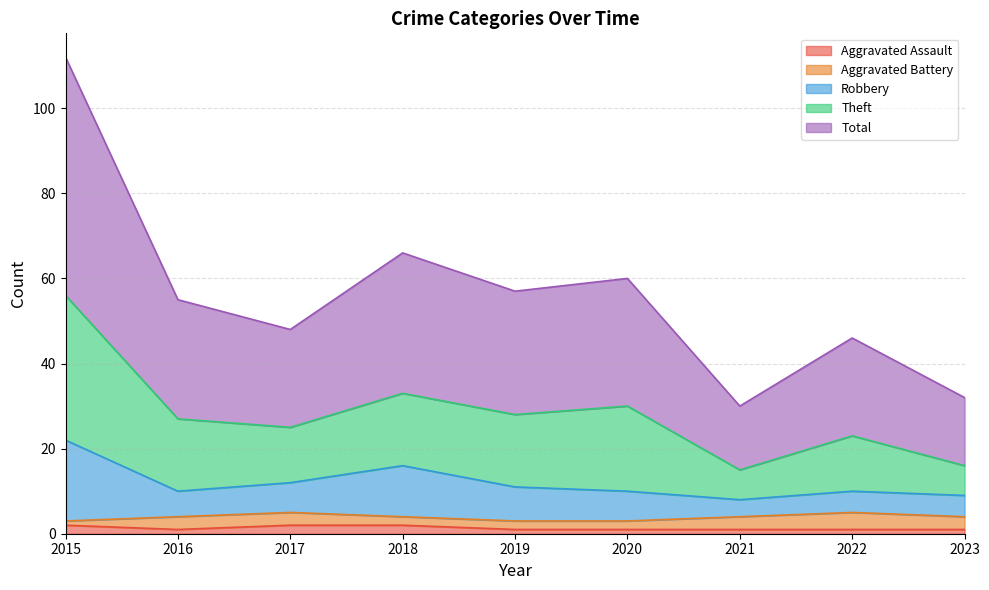

True or false: Aggravated Assault and Theft intersect in this chart.

False